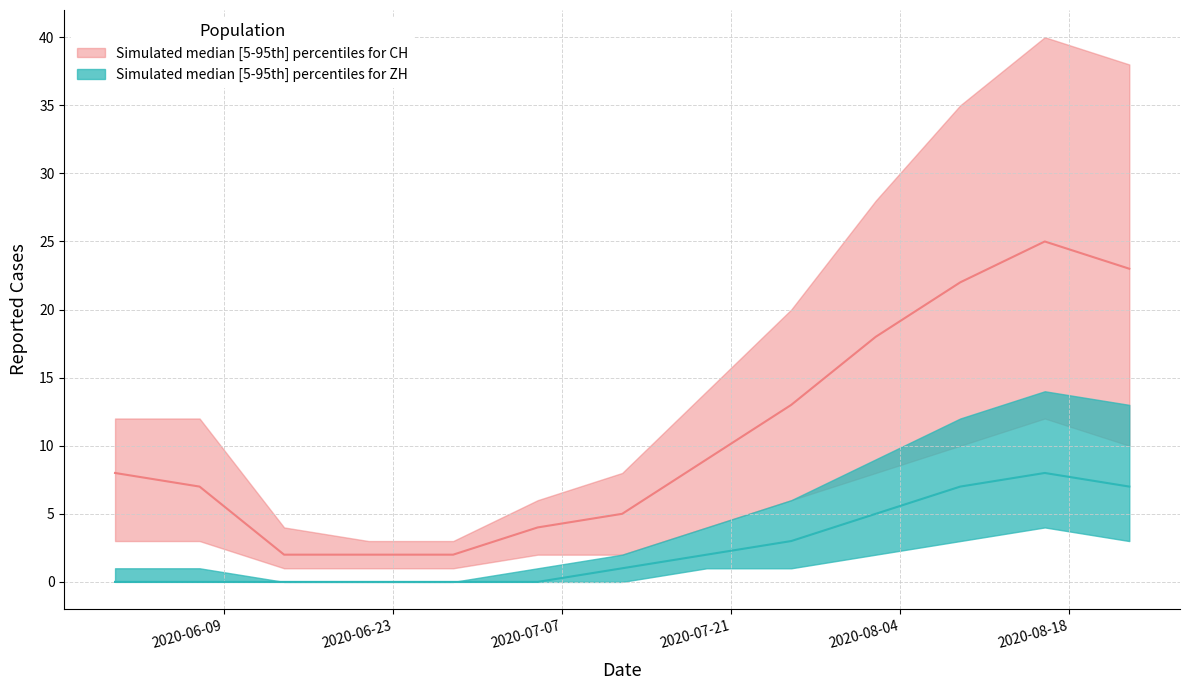

How many interior local peaks does the CH_upper series have?

1